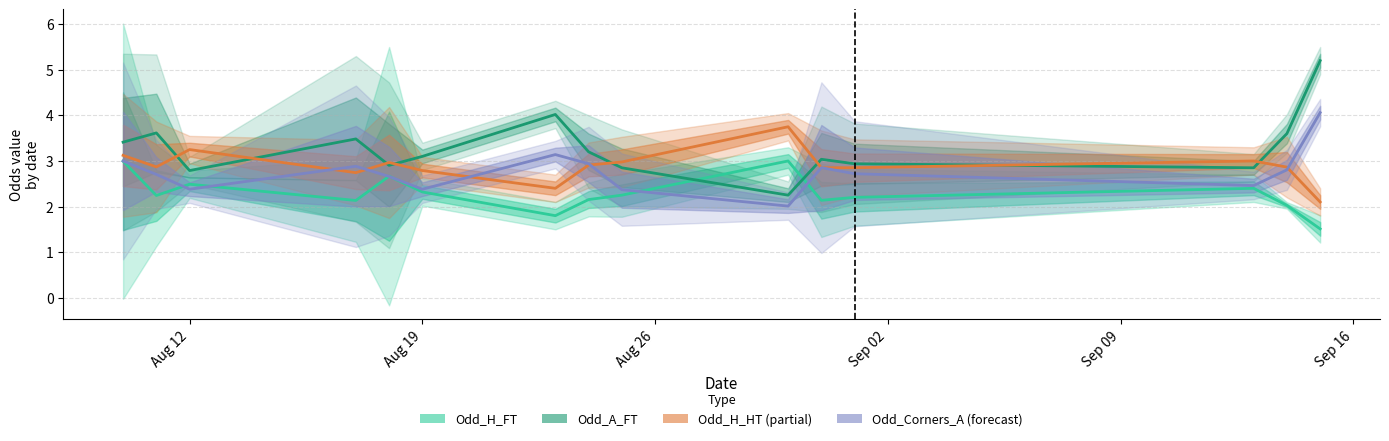

What is the average value of the Odd_A_FT series?

3.2